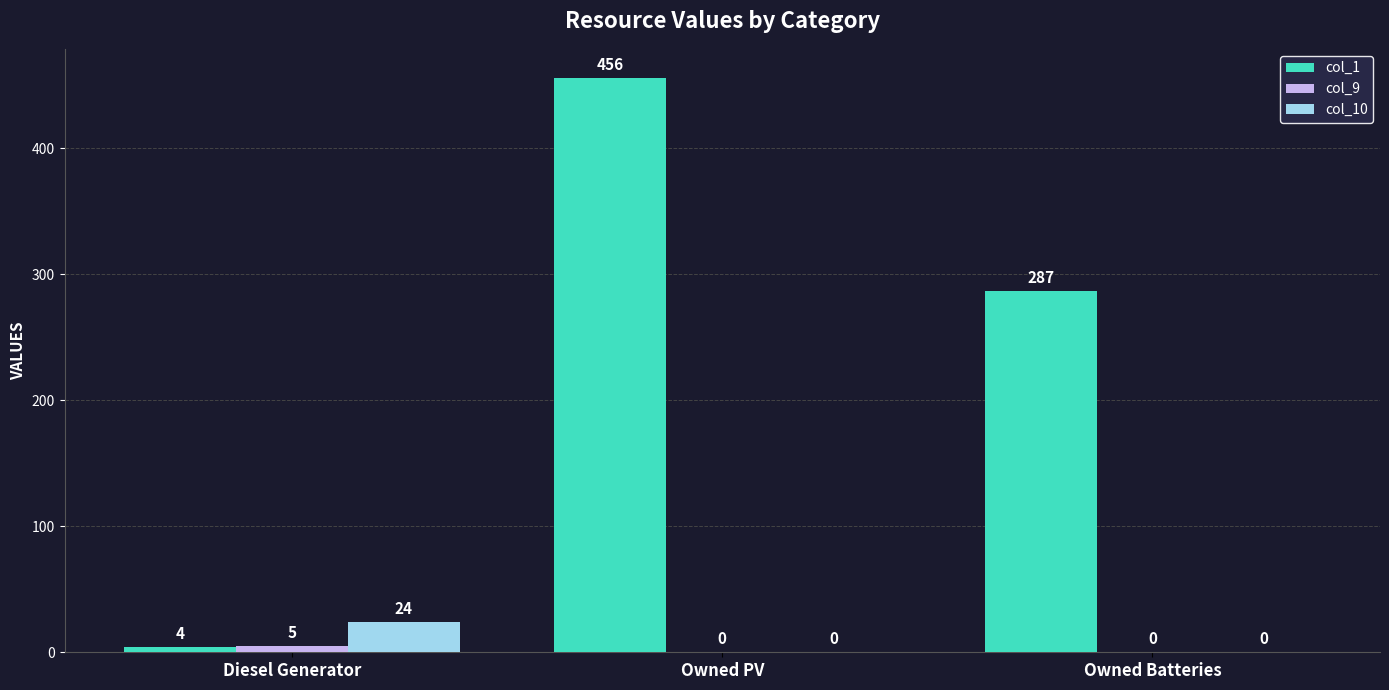

True or false: col_9 has a value of 5 at Diesel Generator.

True